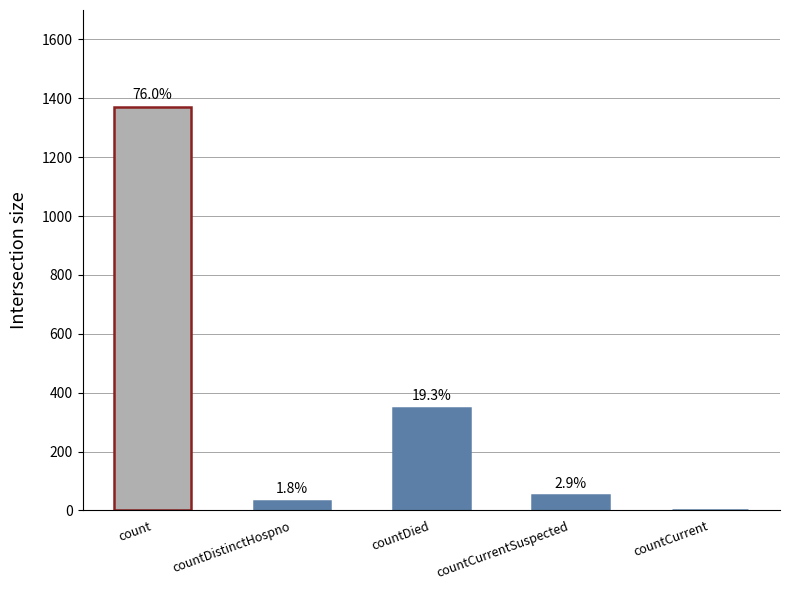

Reading left to right, what are all the values shown in this chart?

1371	33	349	52	0